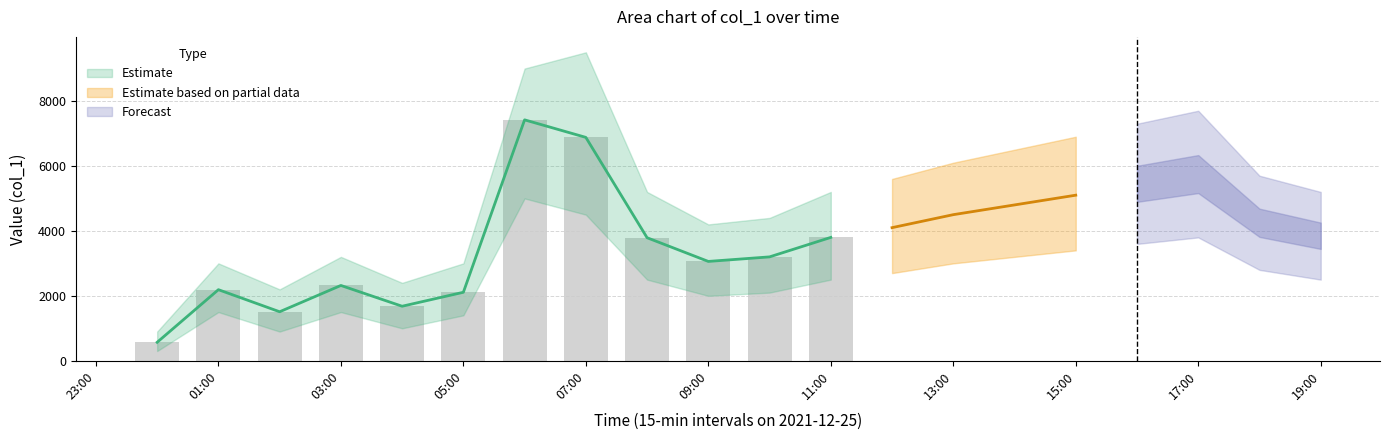

Does the chart contain any negative values?

No